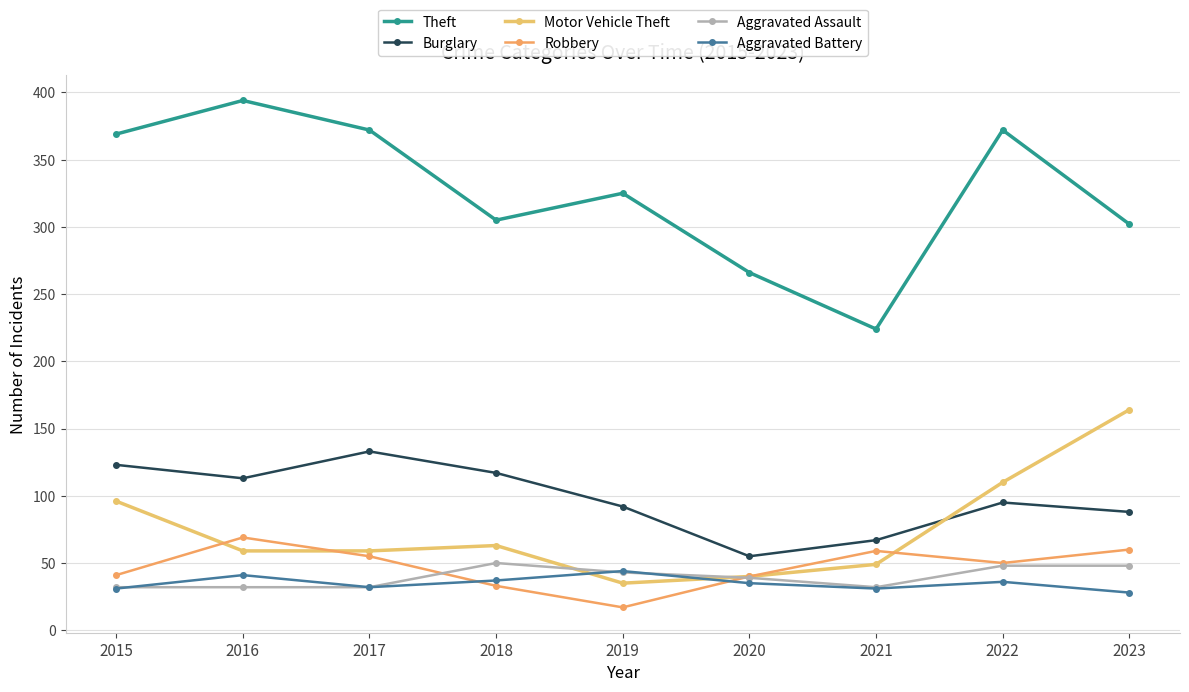

How many lines are shown in the chart?

6